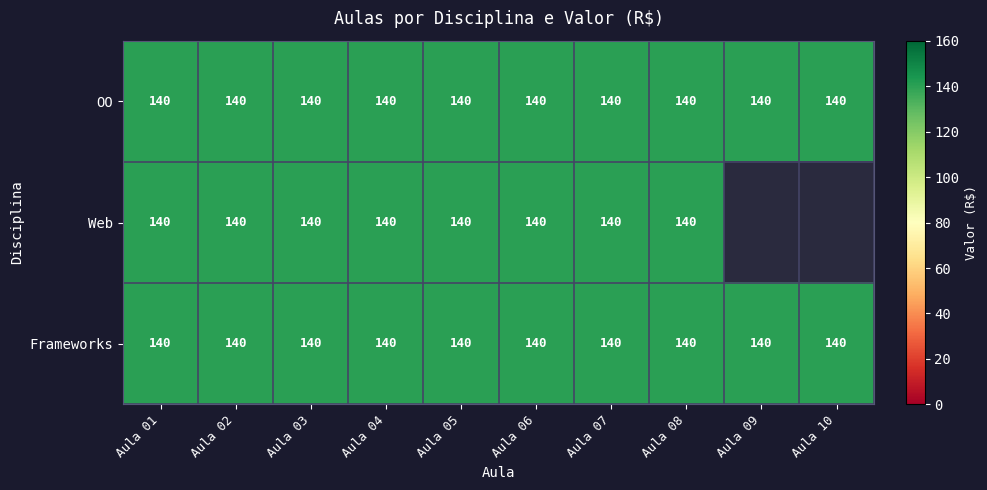

What is the sum of the OO values at Aula 09 and Aula 06?

280